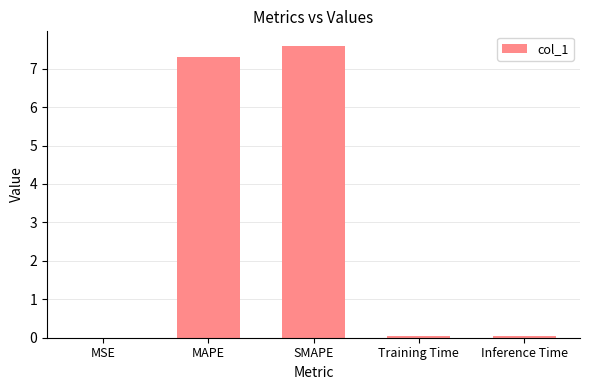

Which has a higher value, SMAPE or Inference Time?

SMAPE